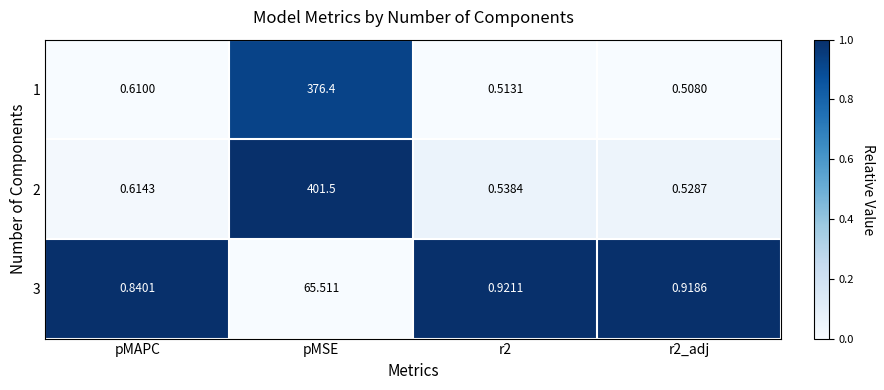

How many categories are shown in the chart?

4